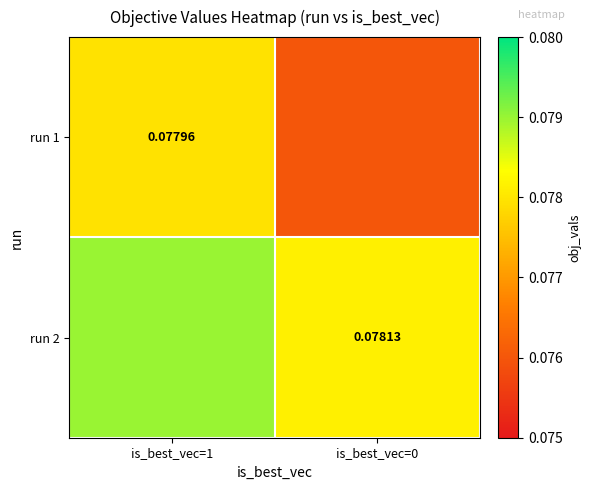

Read the run 2 value at is_best_vec=0.

0.1